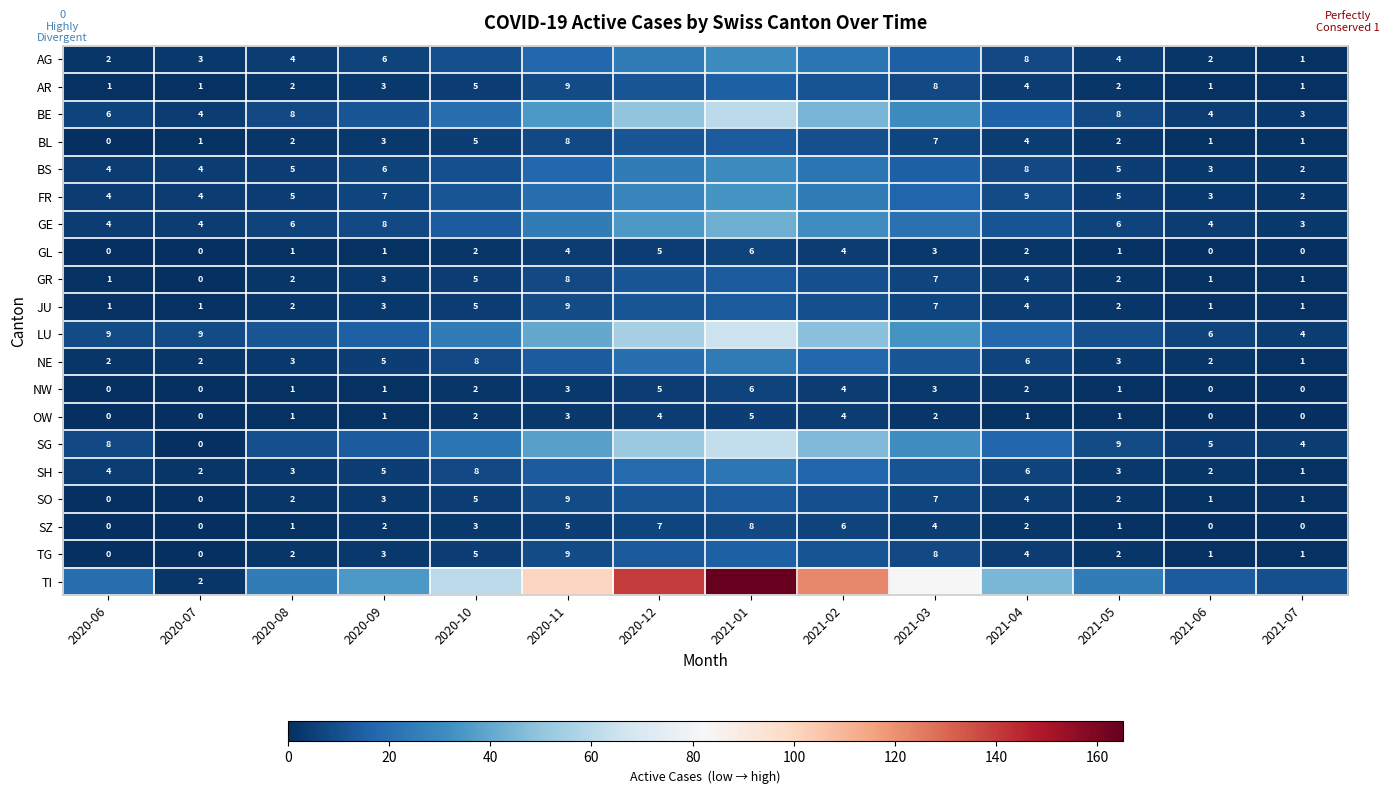

True or false: NE has a value of 2 at 2020-06.

True